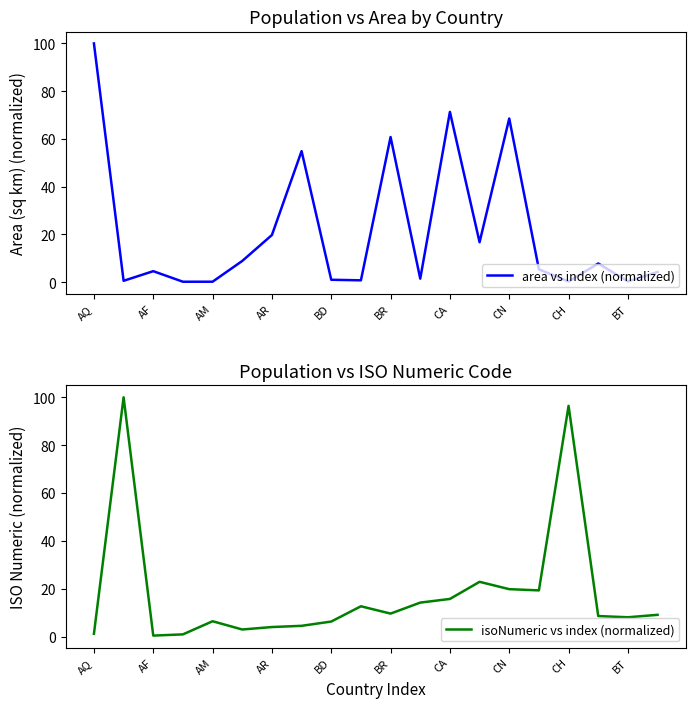

What is the difference between the highest and lowest values at 17?

0.8